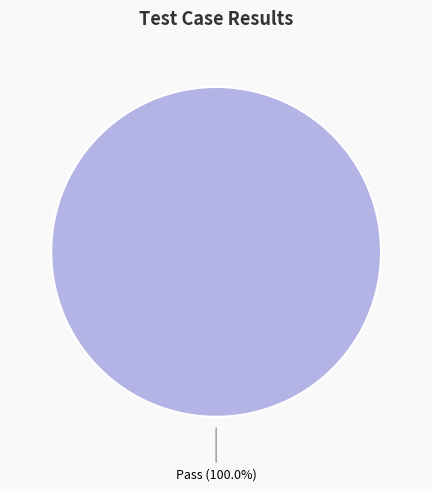

Is there any slice that represents more than half of the pie?

Yes